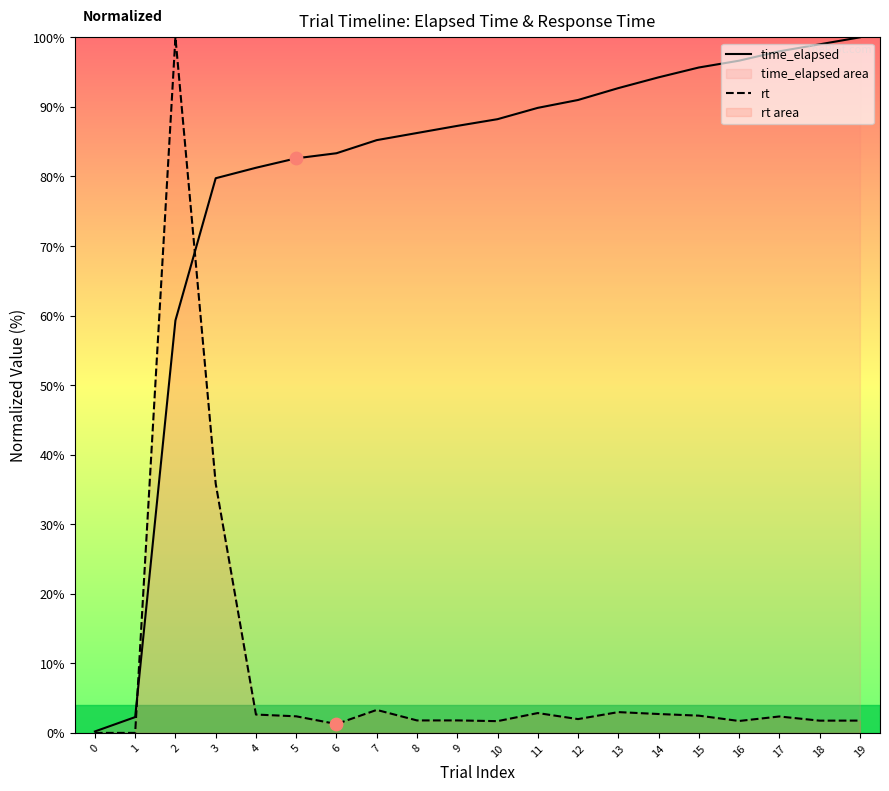

At which category is the sum across all series the highest?

2